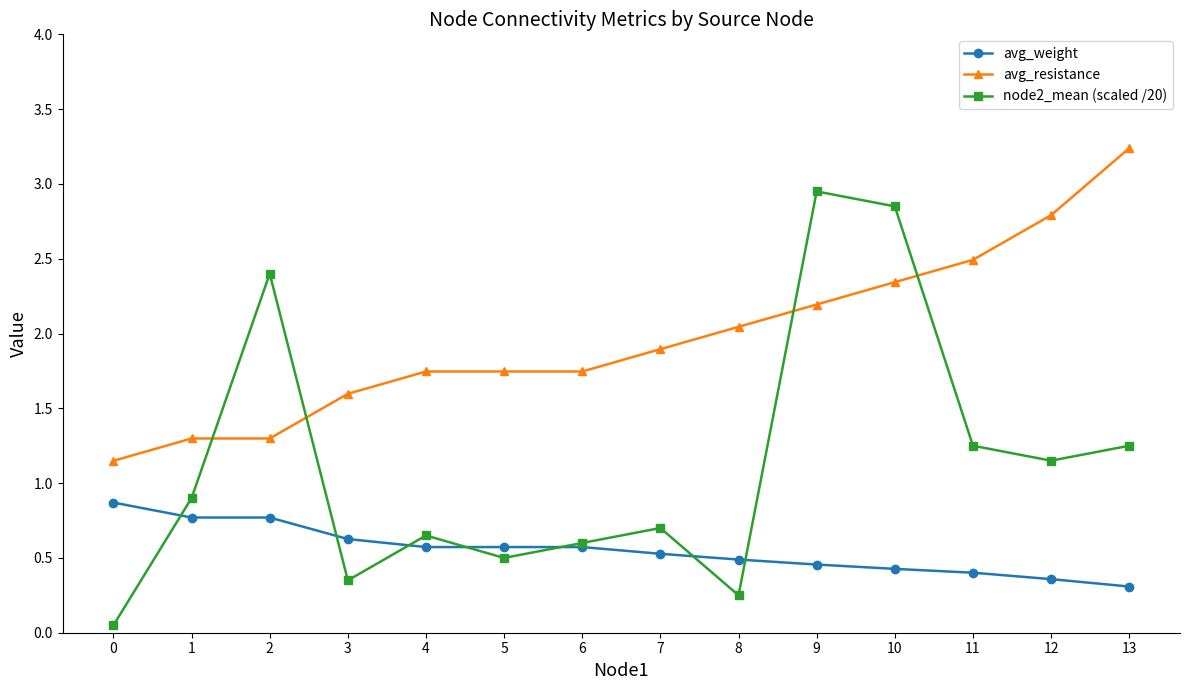

Which series has the widest spread of values?

node2_mean (scaled /20)